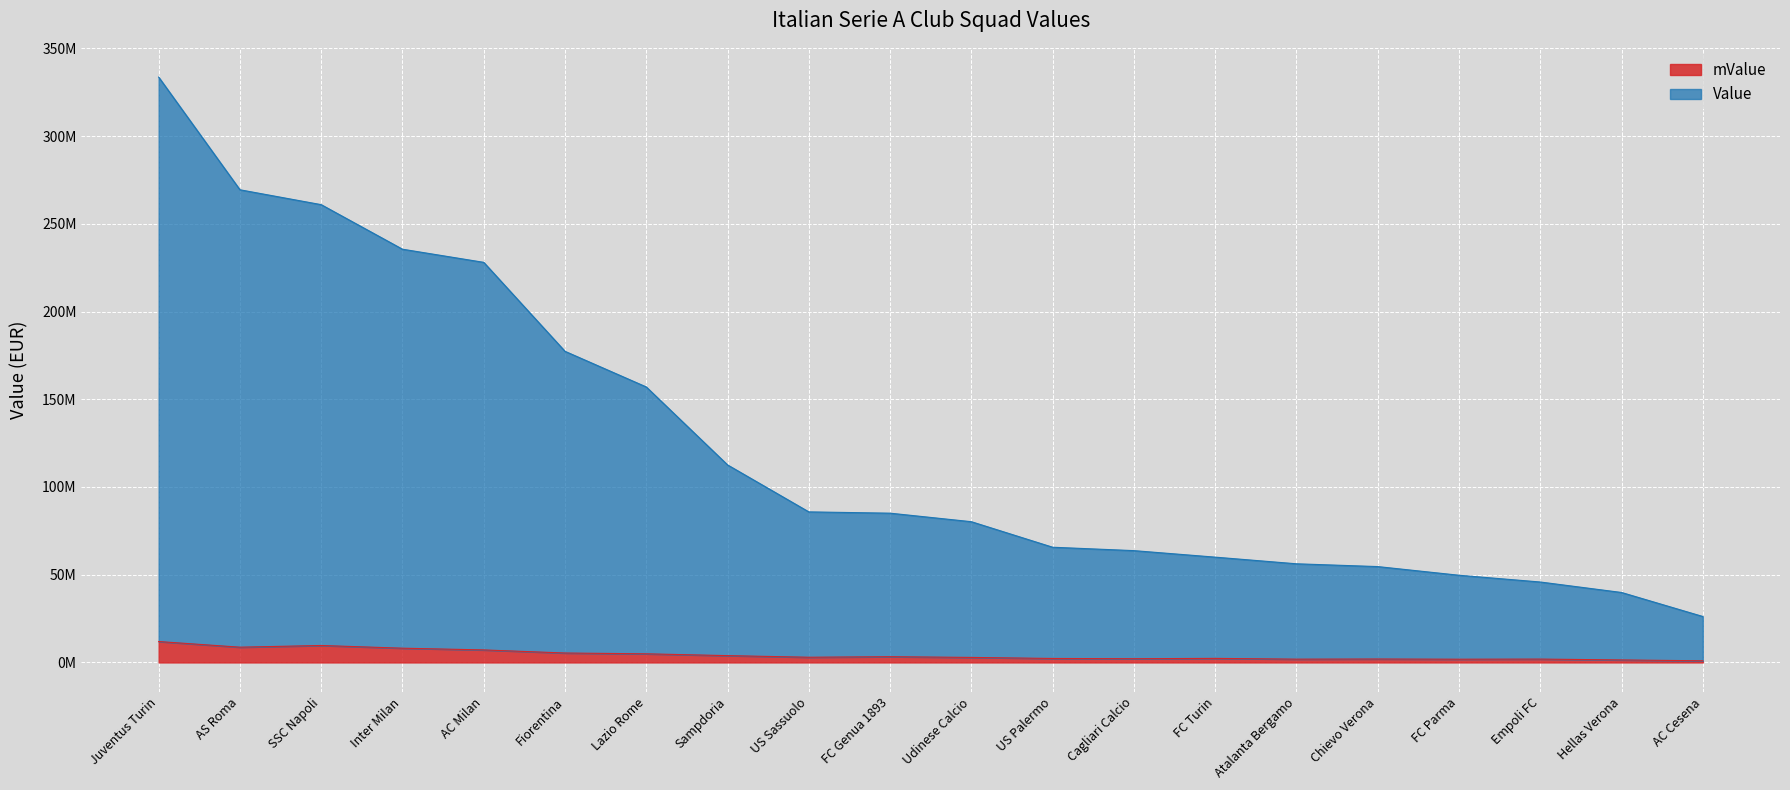

What is the label of the 7th point from the left?

Lazio Rome